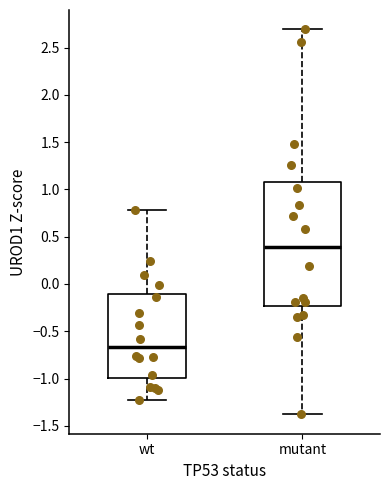

Which box is the tallest, from its lower edge to its upper edge?

mutant